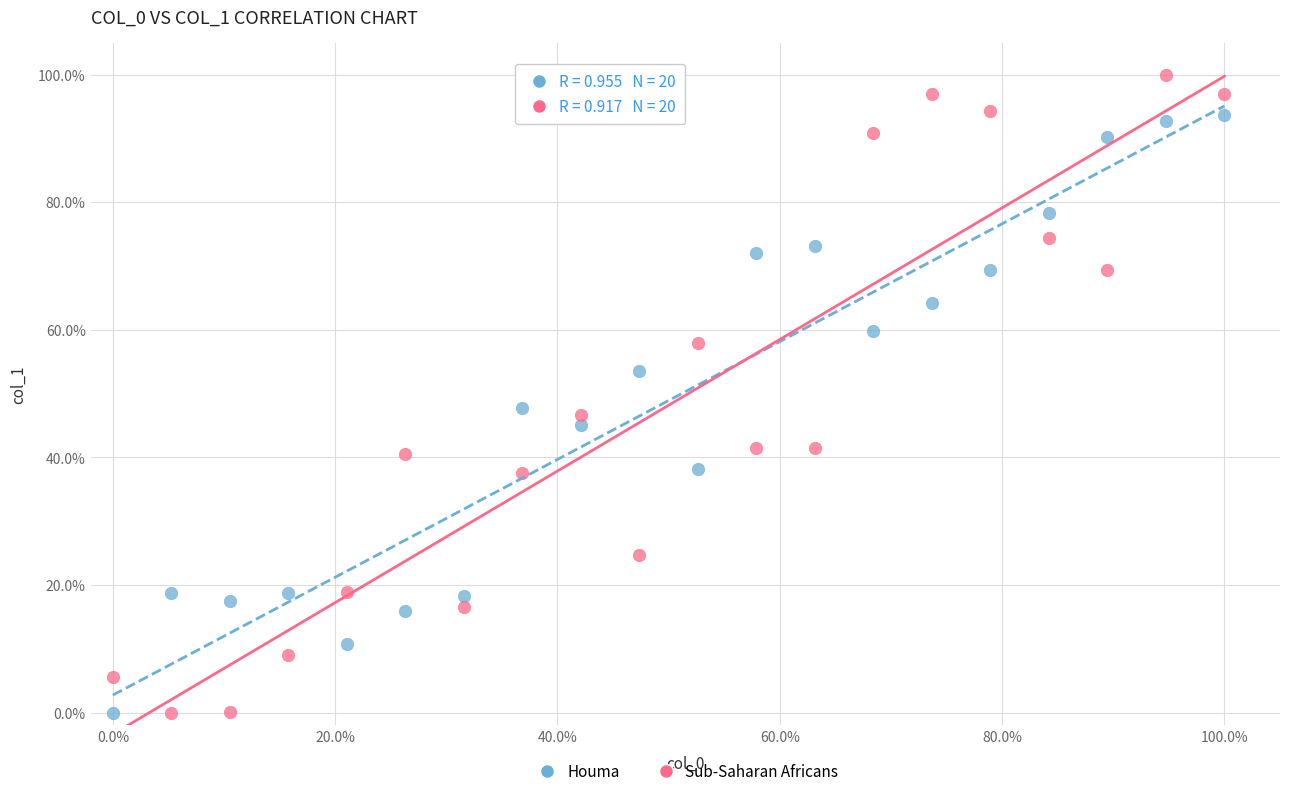

Which series contains the highest Y value?

Sub-Saharan Africans